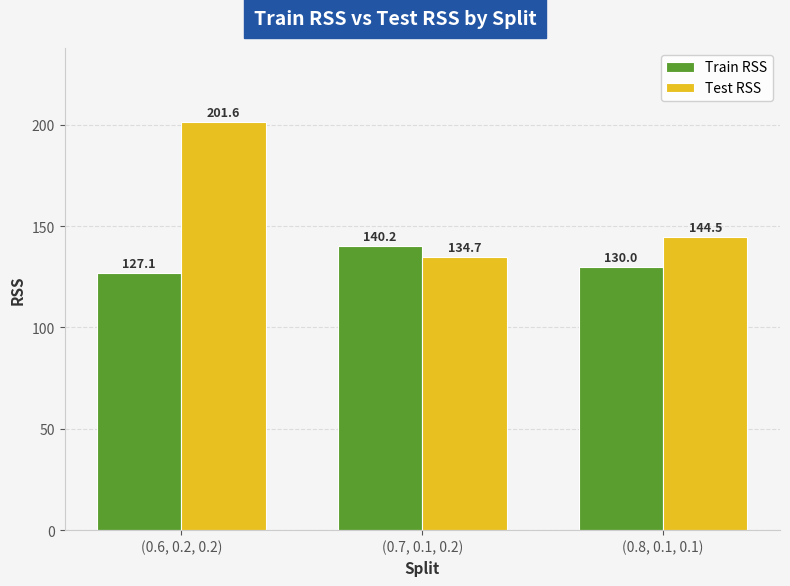

Which series has the widest spread of values?

Test RSS